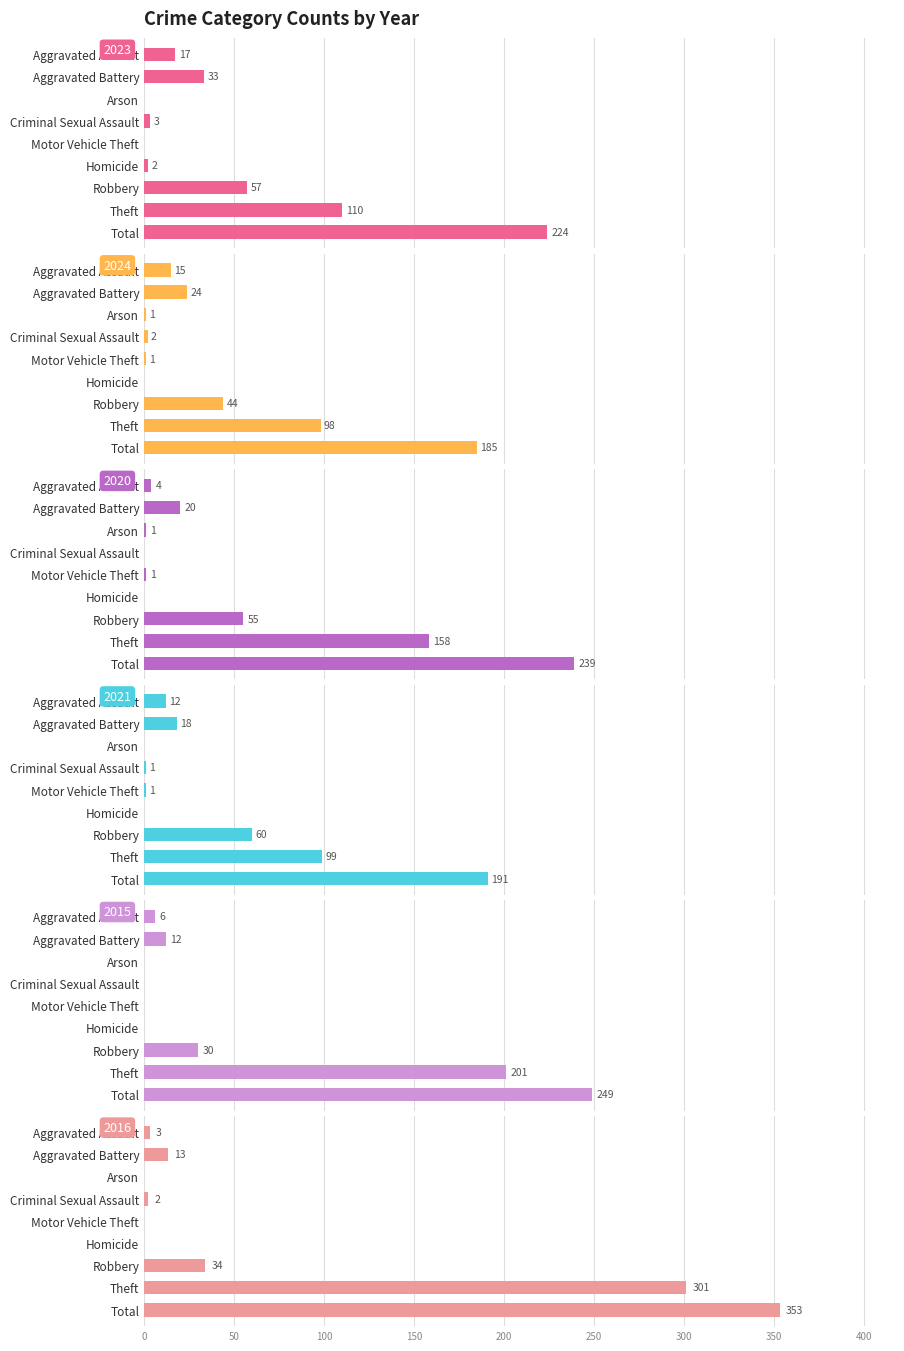

What is the sum of the 2015 values at Motor Vehicle Theft and Robbery?

30